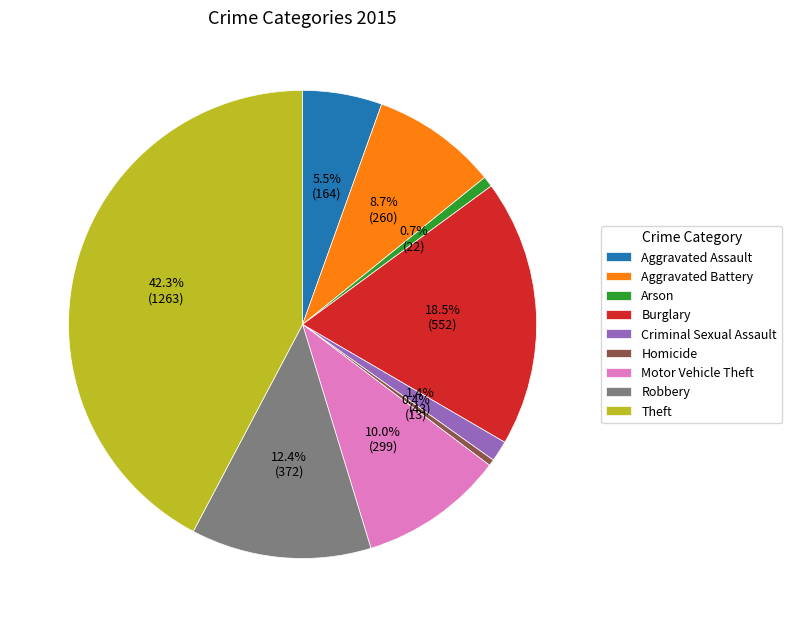

What is the largest slice in the pie chart?

Theft